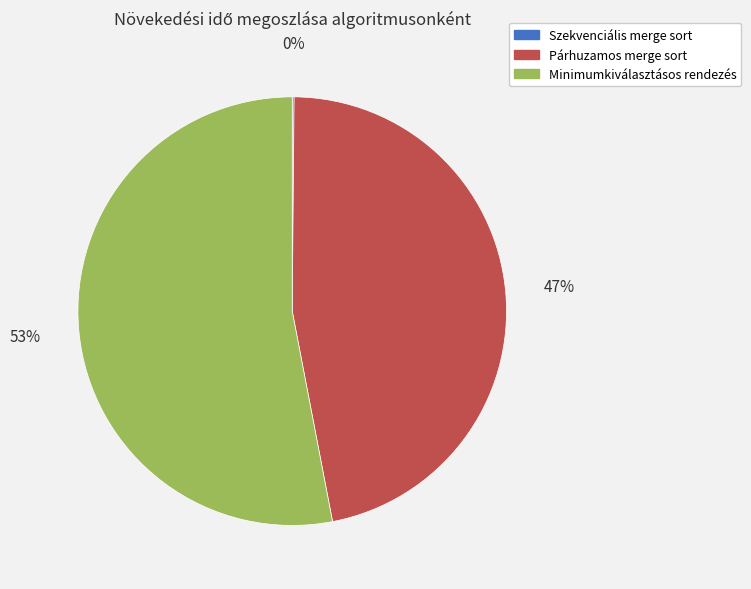

What percentage is the Párhuzamos merge sort slice, to the nearest percent?

47%